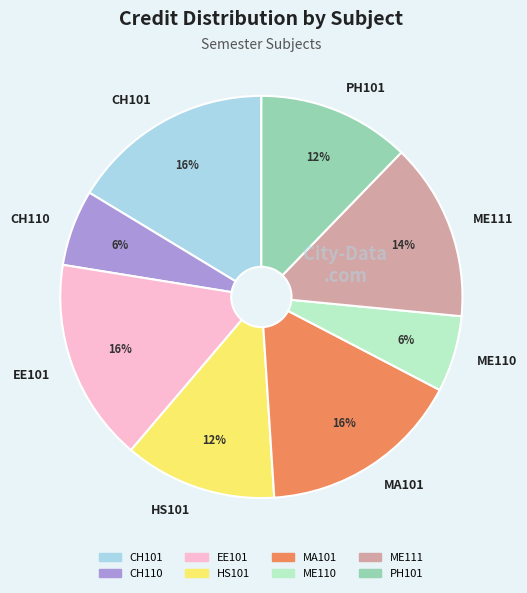

Combined, do EE101 and CH101 account for over 50%?

No